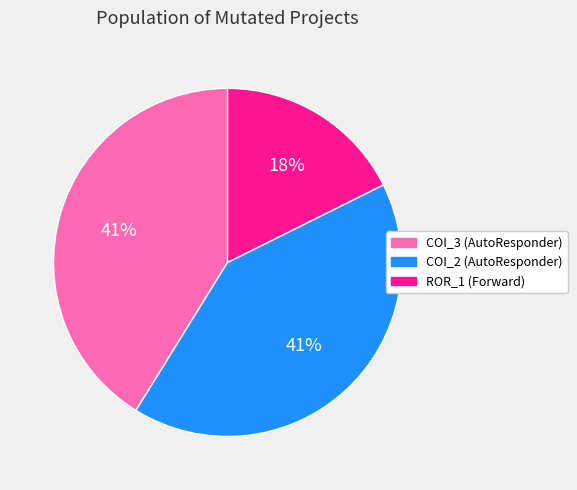

How many segments does this pie chart have?

3